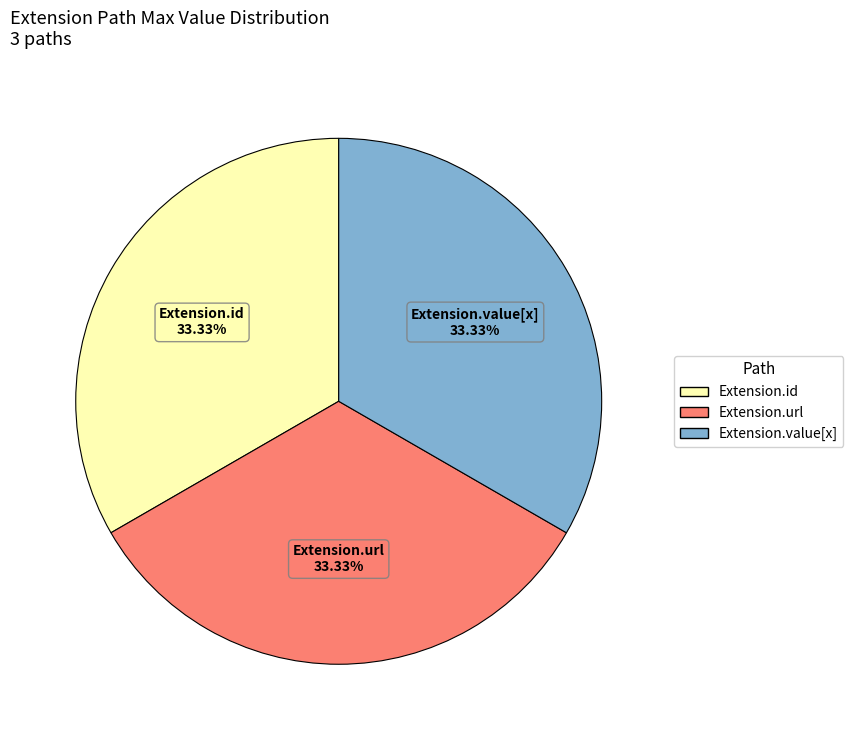

Is there any slice that represents more than half of the pie?

No